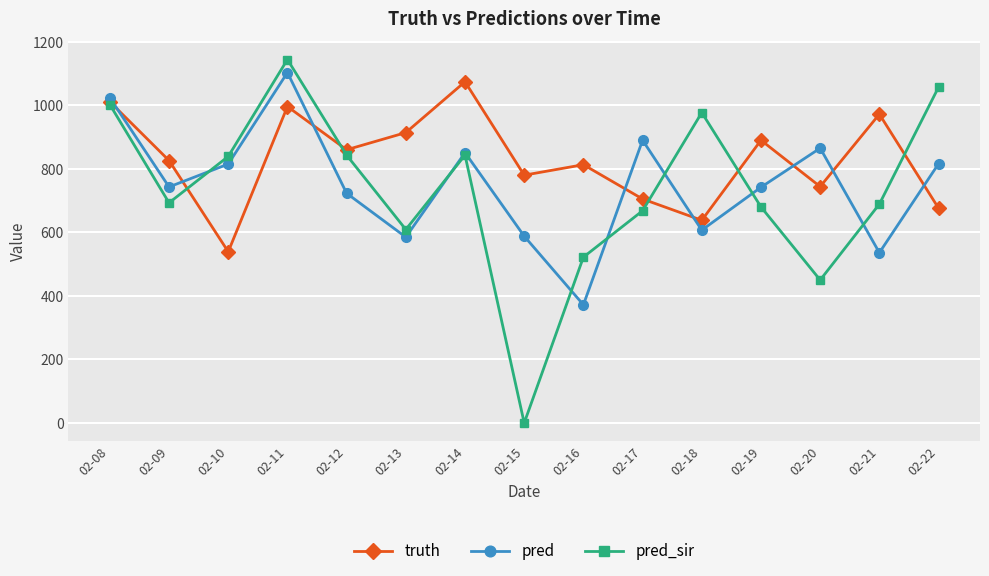

What are all the series names shown in the legend?

truth, pred, pred_sir